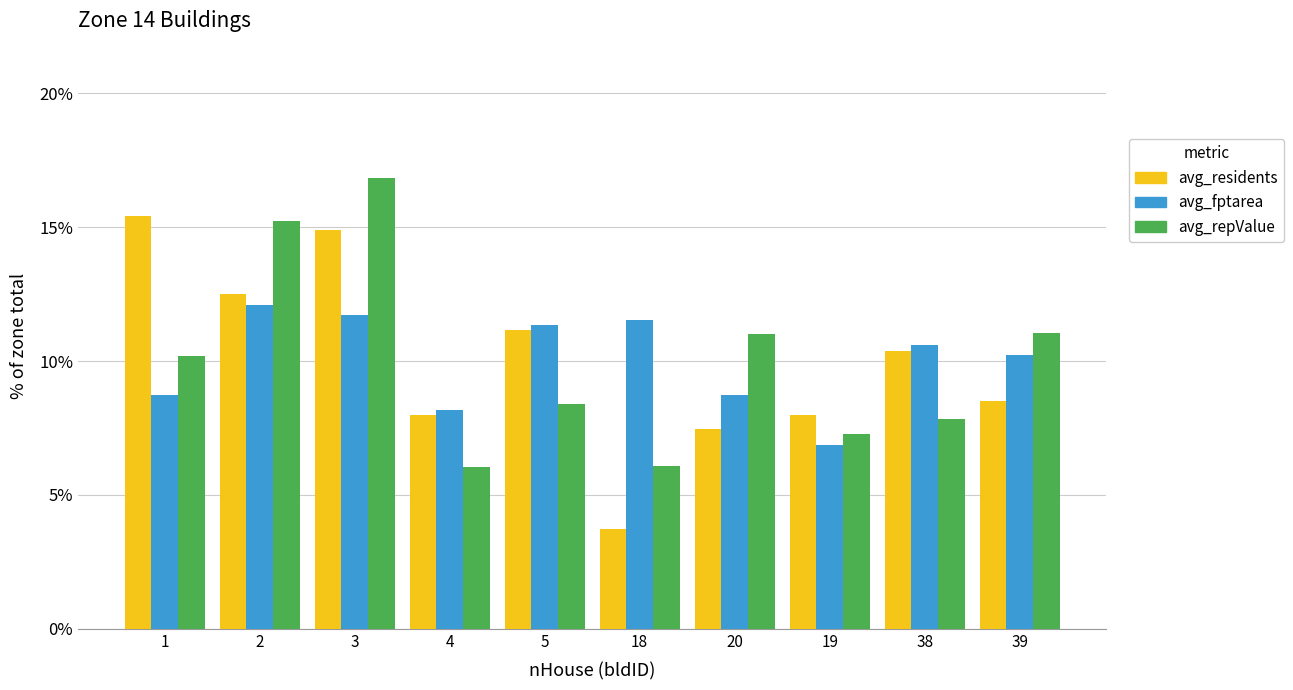

What is the lowest value of the avg_repValue series?

6.1